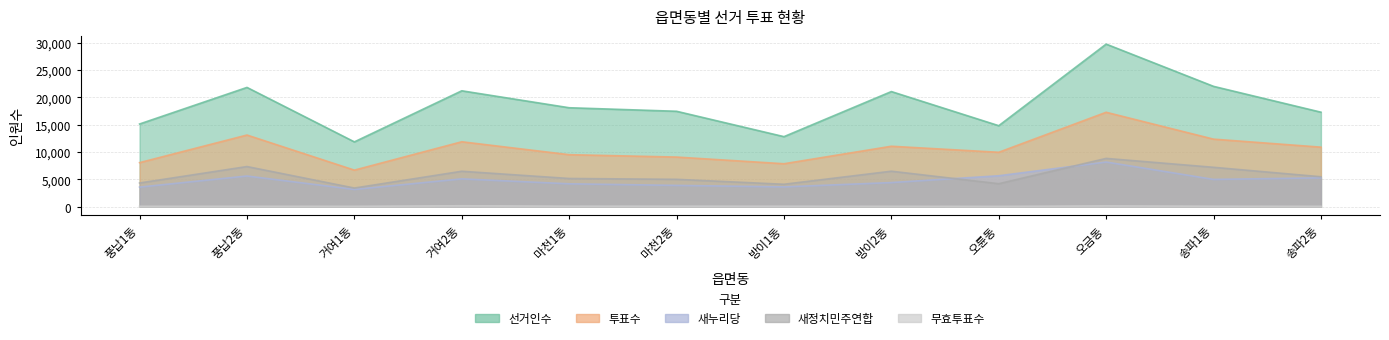

Rank the series at 송파1동 from lowest to highest value.

무효투표수, 새누리당, 새정치민주연합, 투표수, 선거인수